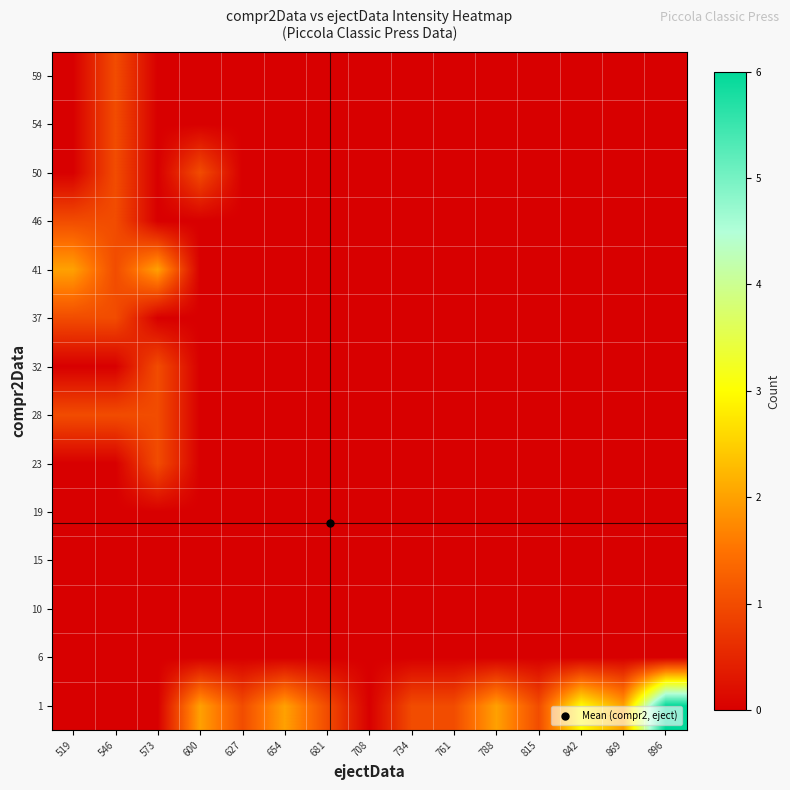

Which has a higher value, 734 or 842?

842